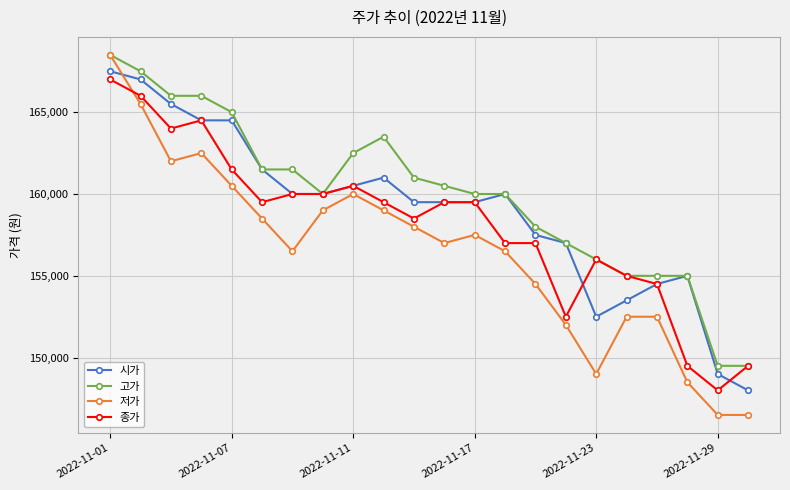

What is the maximum value for 고가?

168500